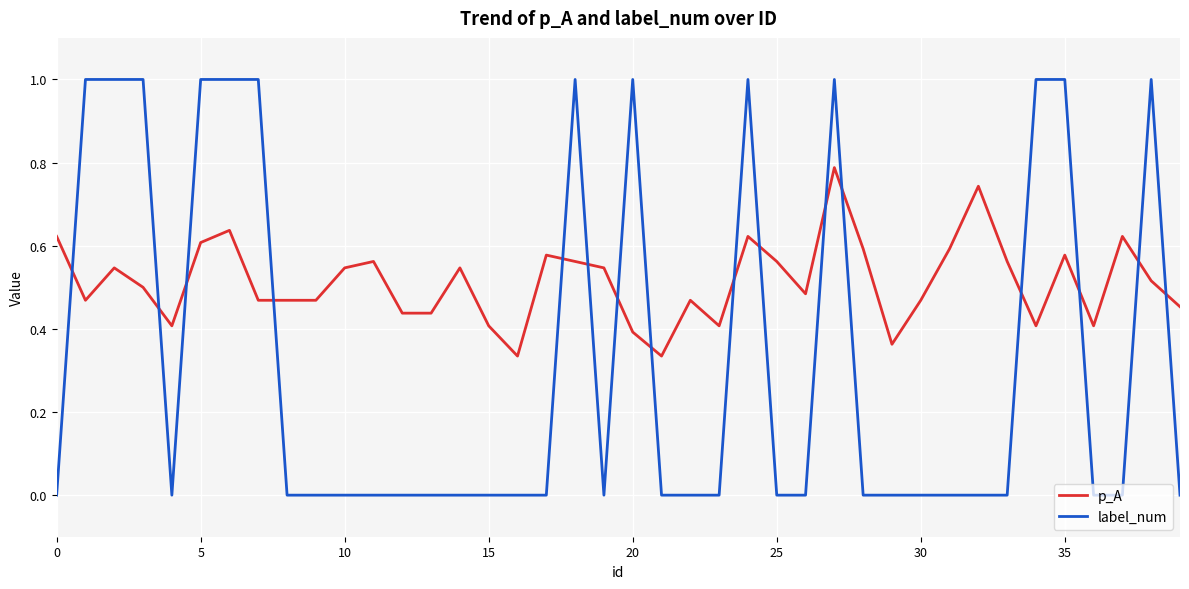

What is the maximum value shown in the chart?

1.0